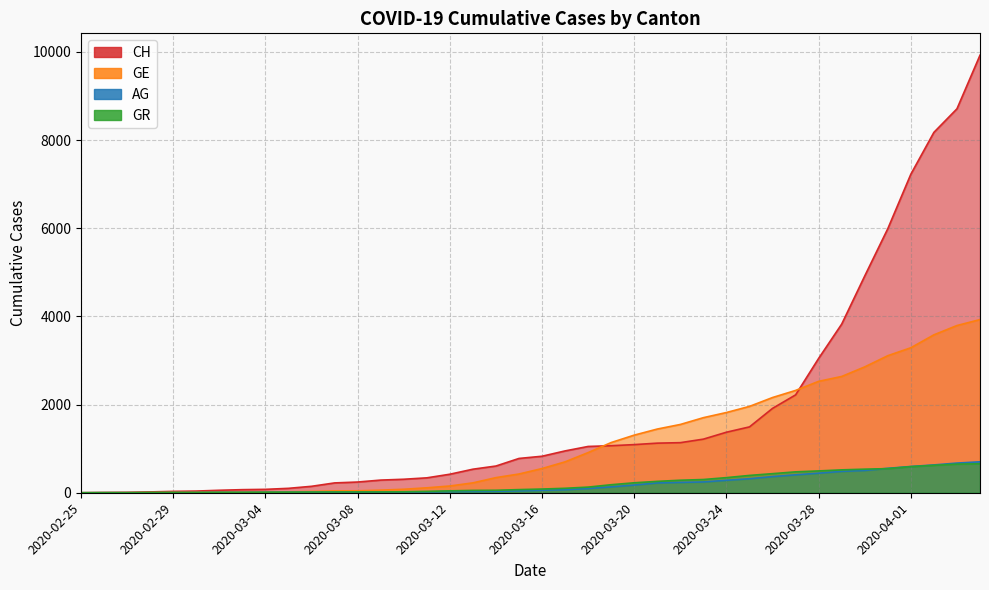

Where does the GE series first go above 549?

2020-03-17